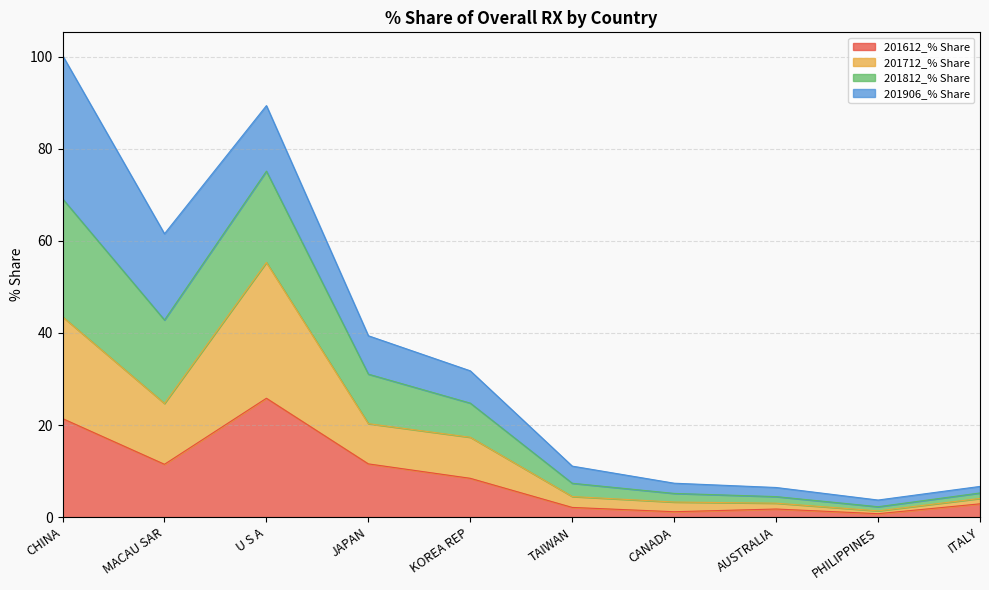

The 201612_% Share series shows 15.3 at JAPAN. True or false?

False